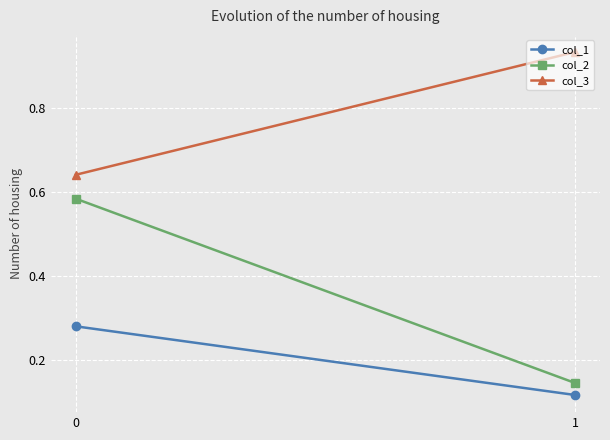

What is the average value of the col_3 series?

0.8